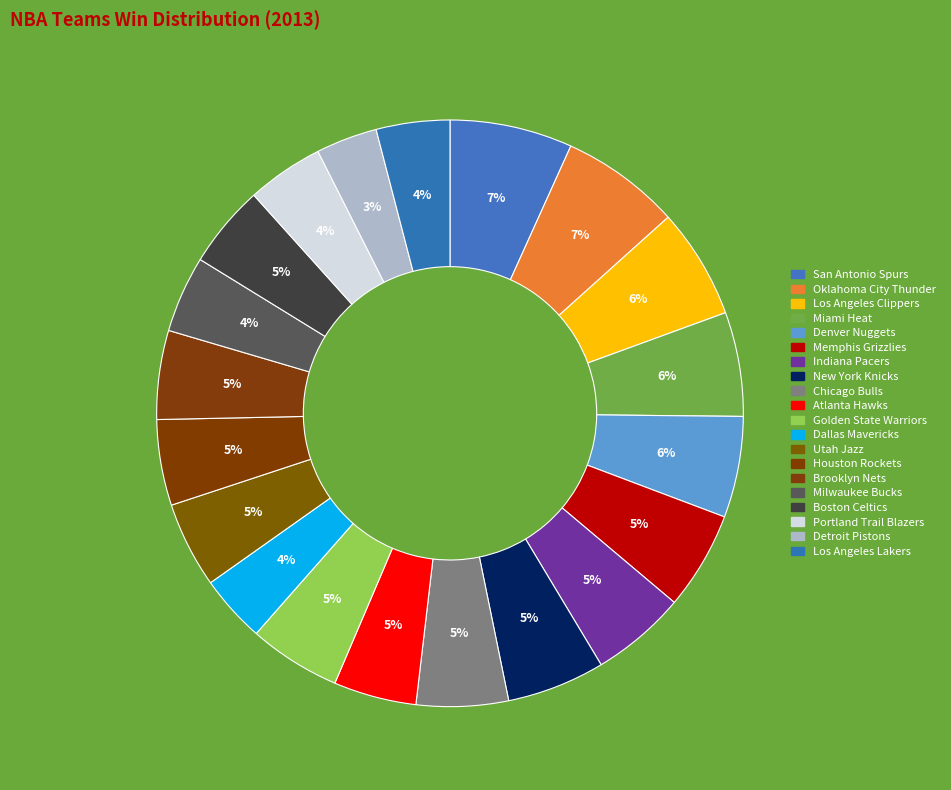

What percentage do Miami Heat and Dallas Mavericks together represent?

9.5%